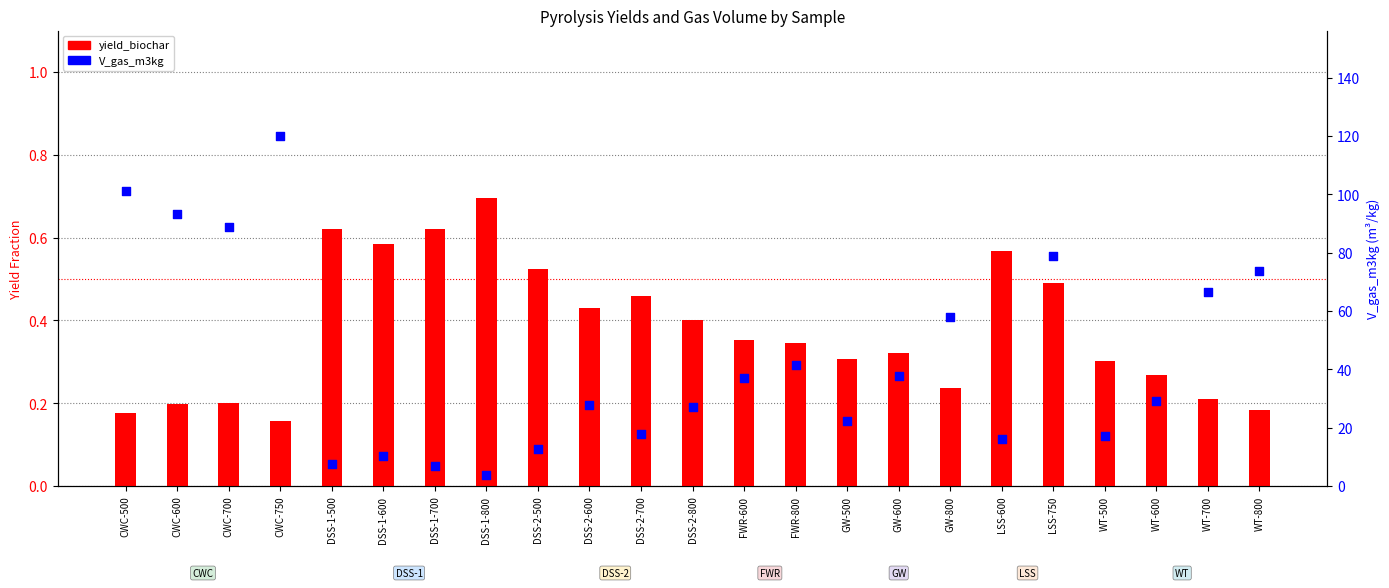

At which category is the sum across all series the highest?

CWC-750